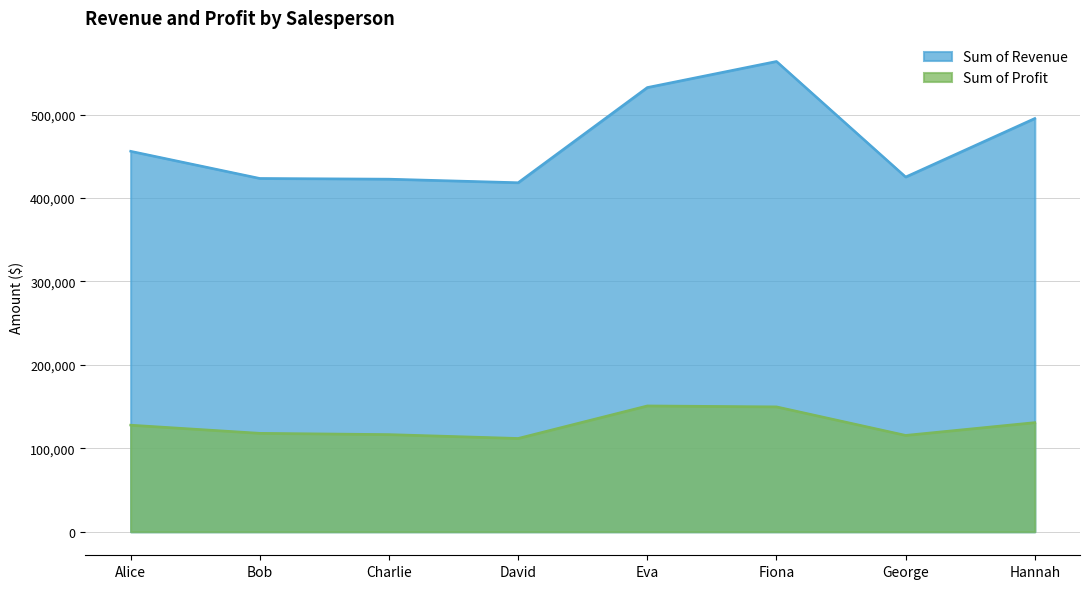

What is the sum of all Sum of Profit values?

1021509.8